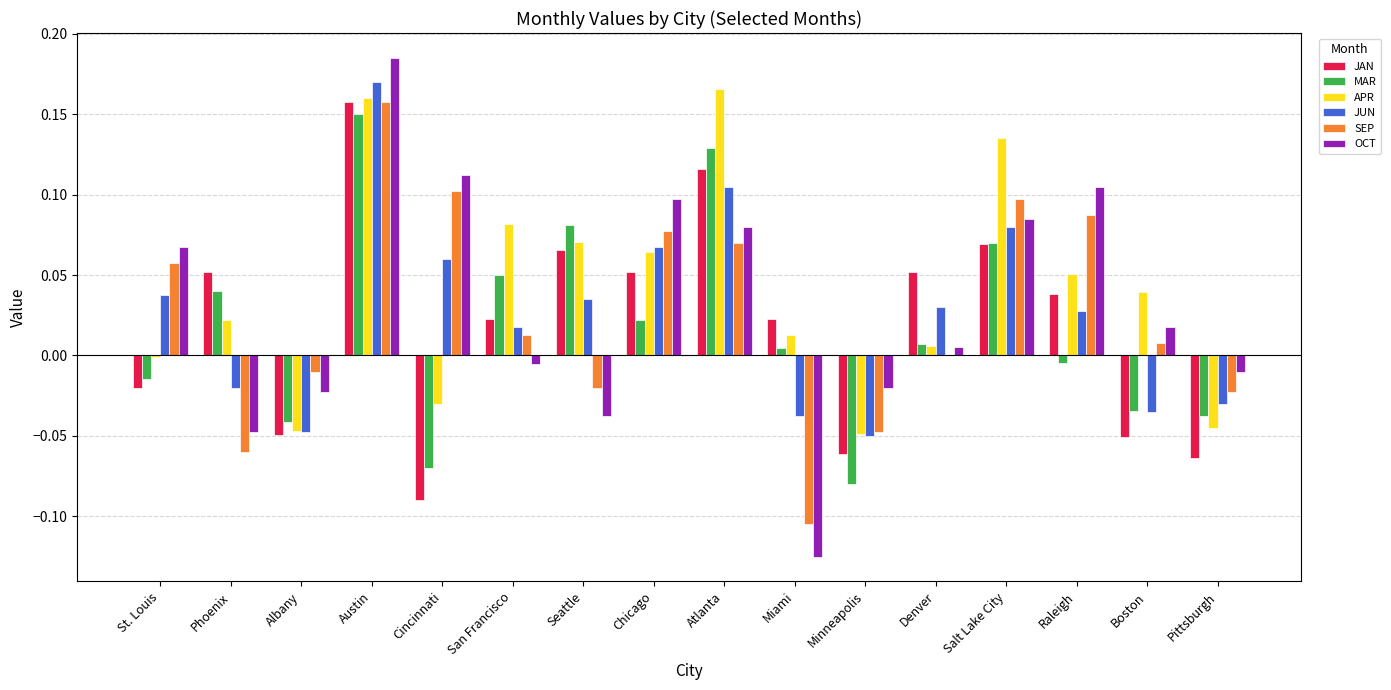

Is the value of SEP at Austin greater than the value of OCT at Salt Lake City?

Yes